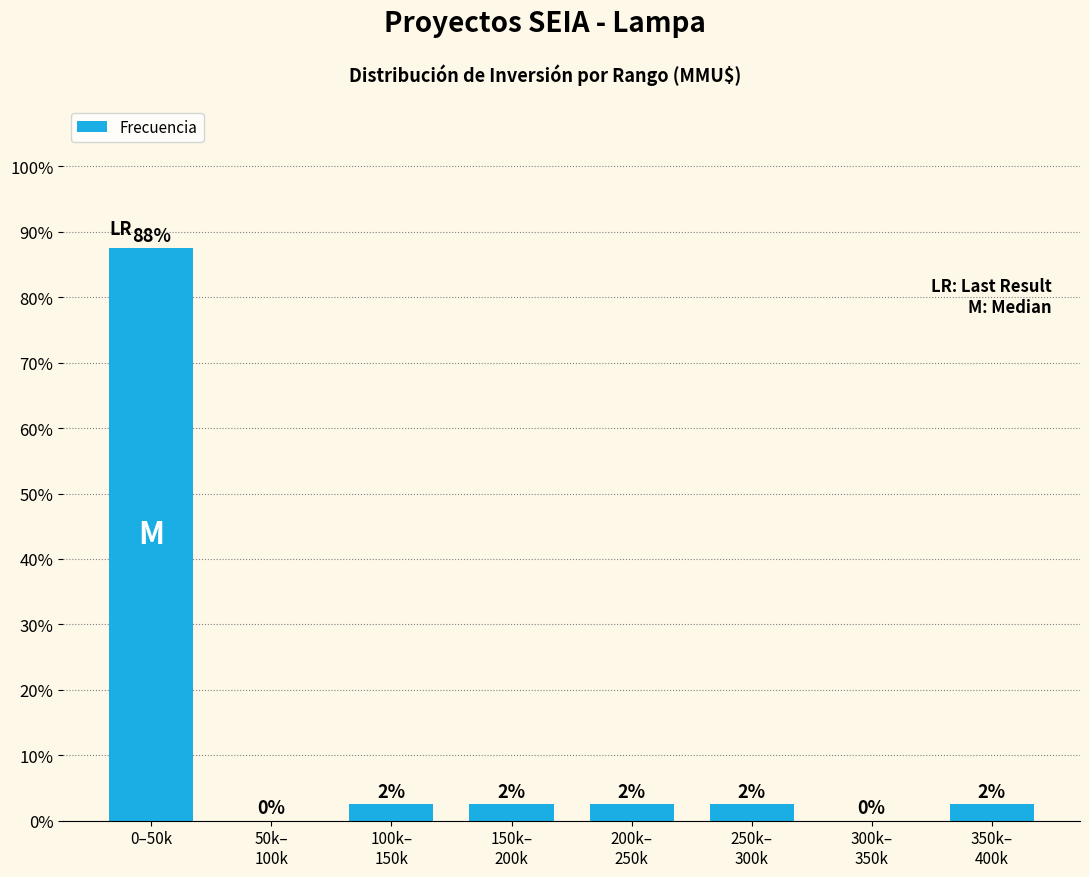

Are the bars horizontal?

No